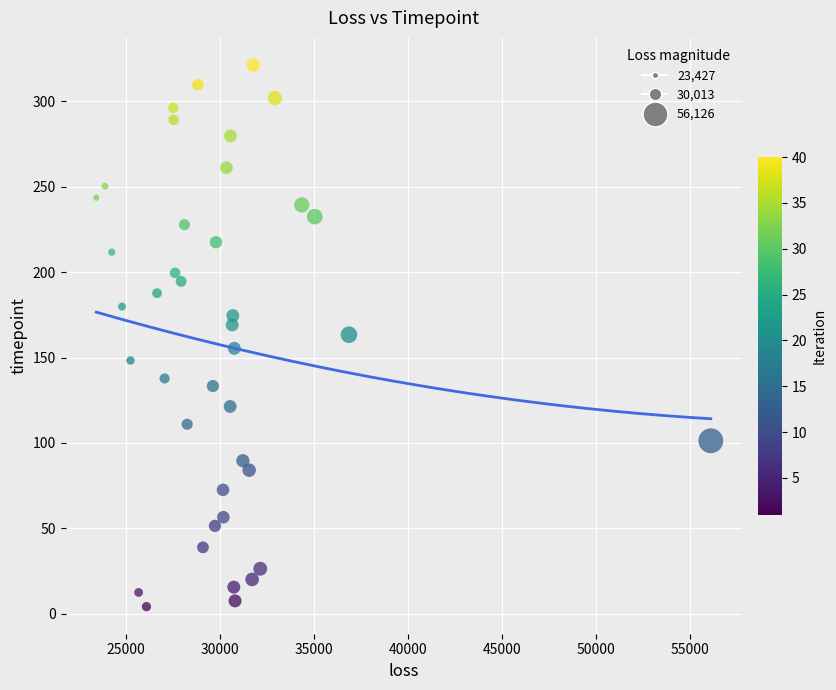

What is the range of Y values (max minus min)?

317.2